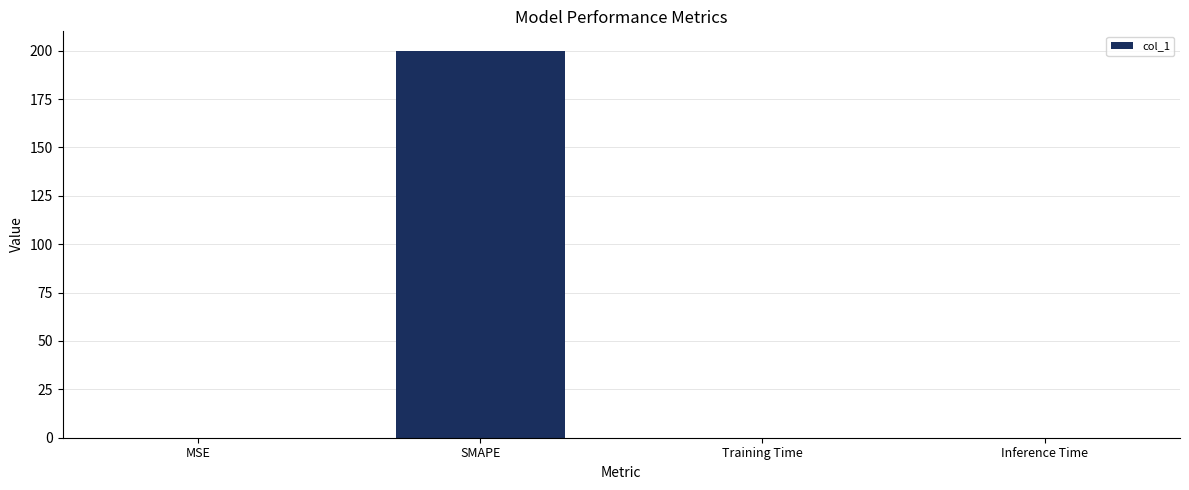

The chart shows a value of 0.0 at Training Time. True or false?

True